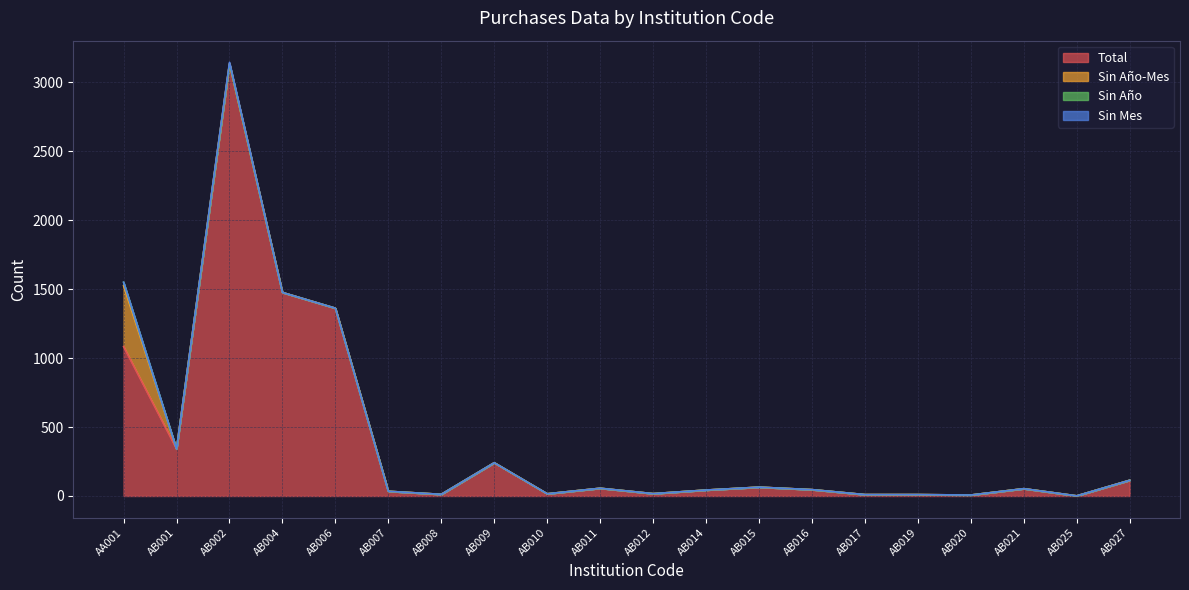

What is the highest value of the Total series?

3133